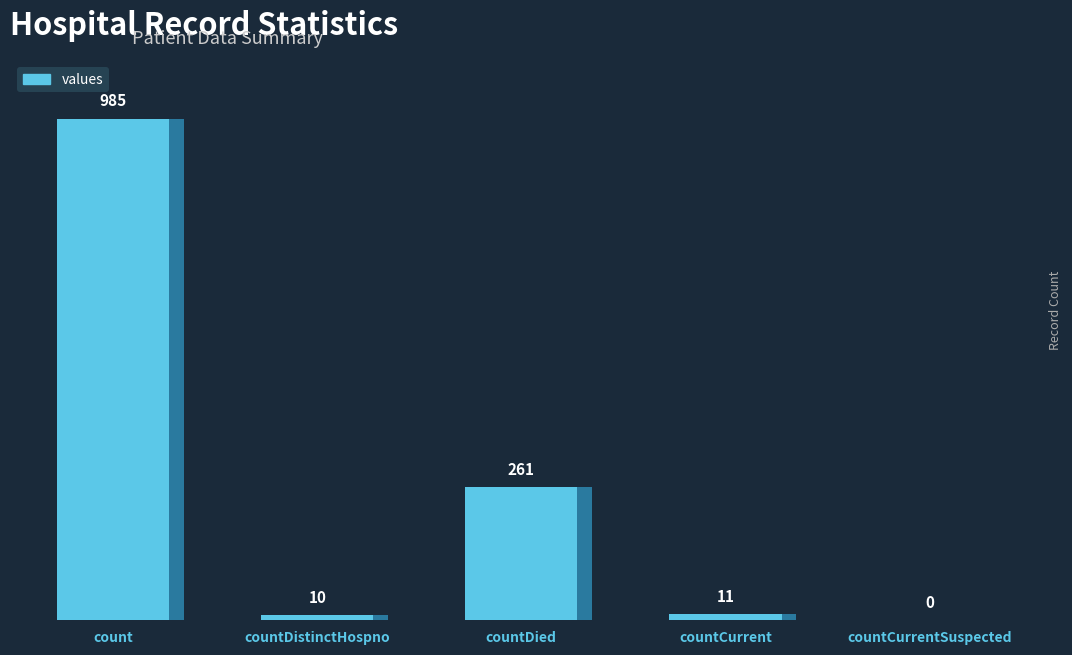

Rank the categories by value from highest to lowest.

count, countDied, countCurrent, countDistinctHospno, countCurrentSuspected